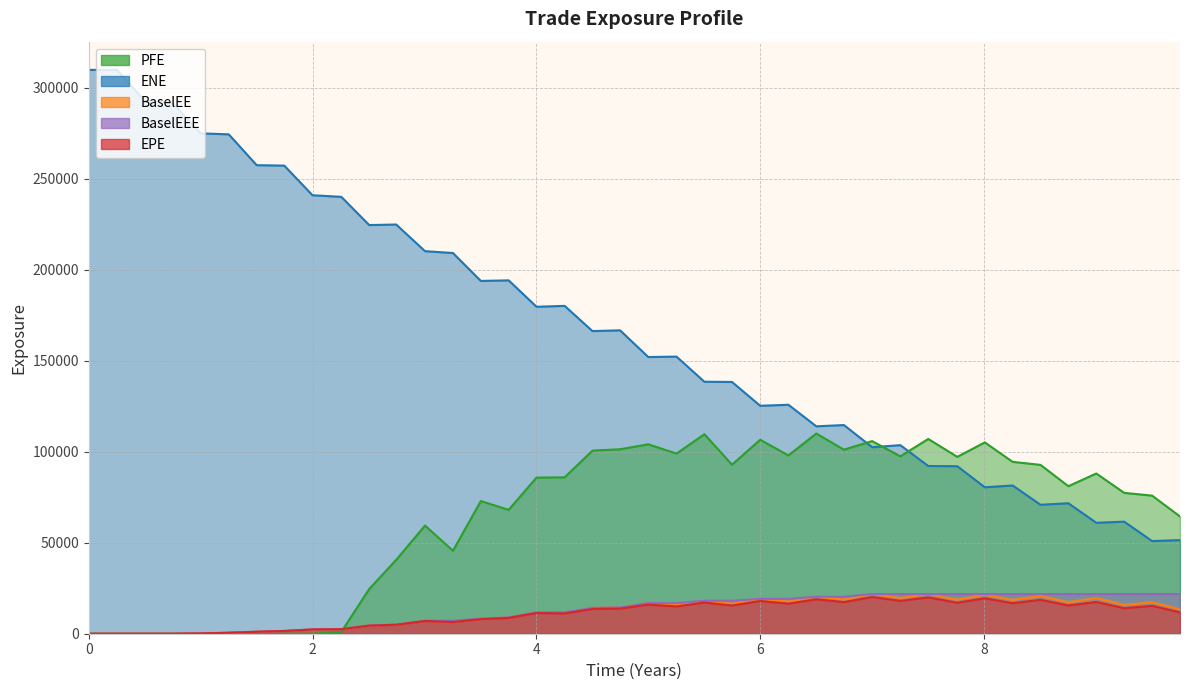

What is the difference between the maximum and minimum values in the ENE series?

259033.5